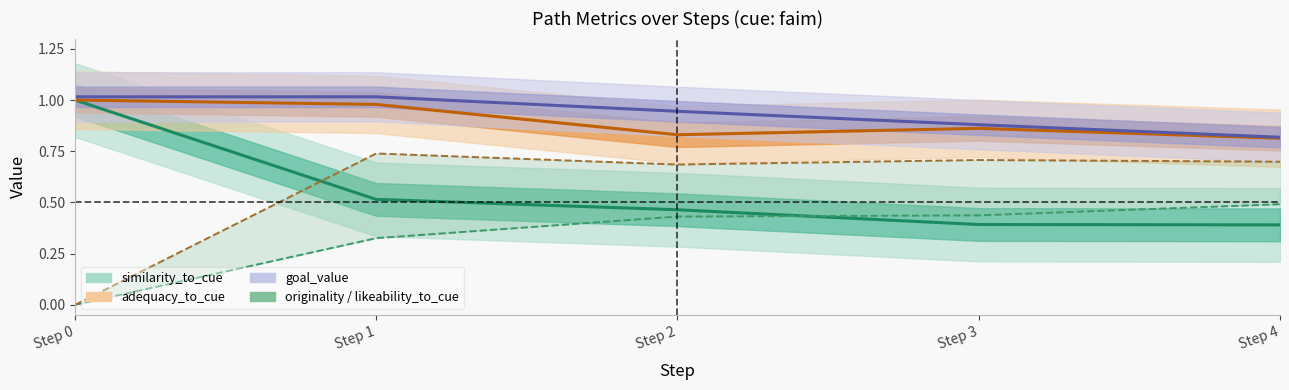

What is the difference between the maximum and minimum values in the similarity_to_cue series?

0.6